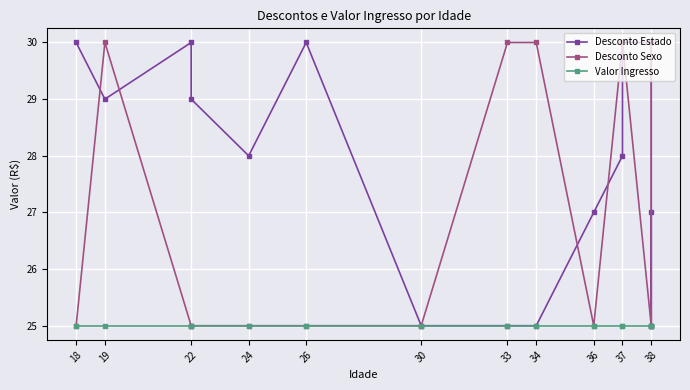

Which label corresponds to the largest value in the chart?

18